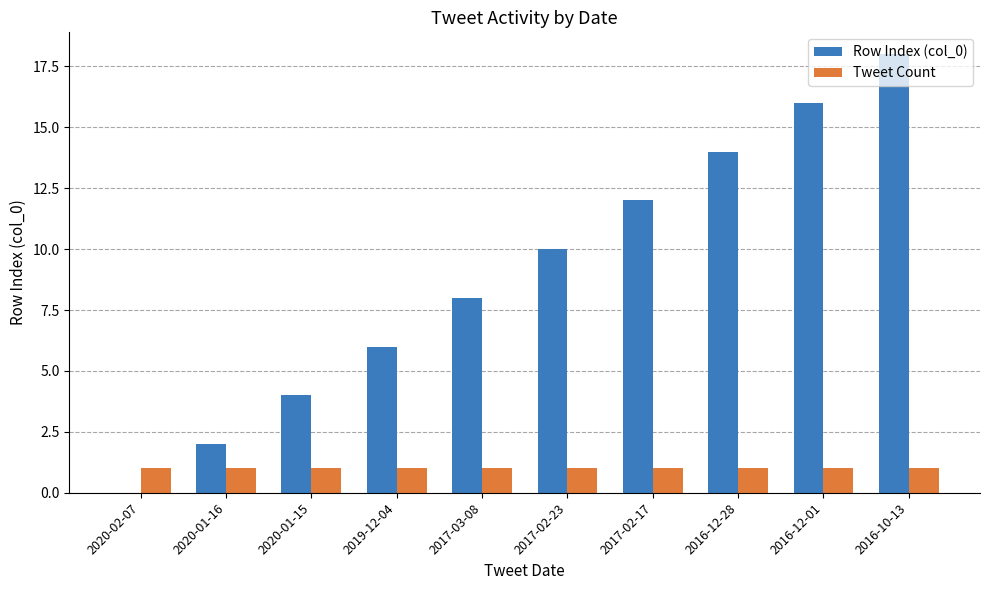

The value of Row Index (col_0) at 2020-01-15 is 4. True or false?

True